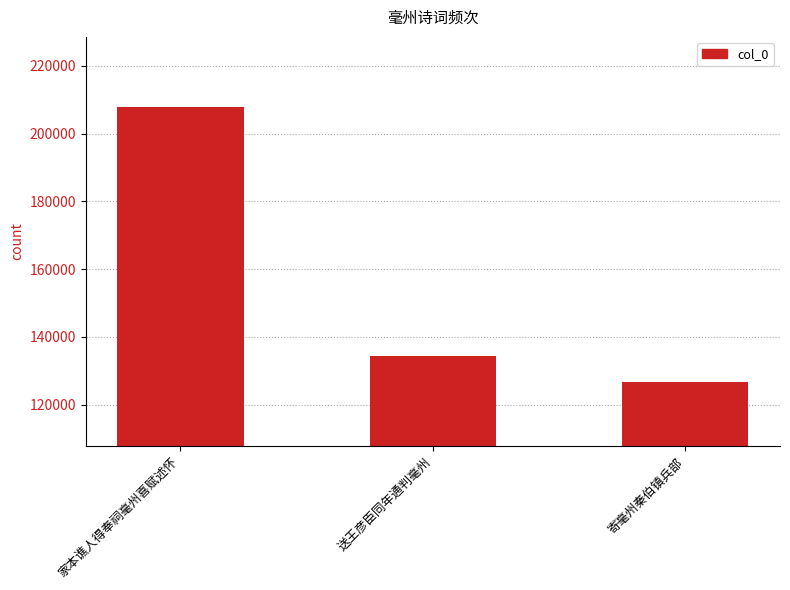

List the labels in order of value, largest first.

家本谯人得奉祠毫州喜赋述怀, 送王彦臣同年通判毫州, 寄毫州秦伯镇兵部